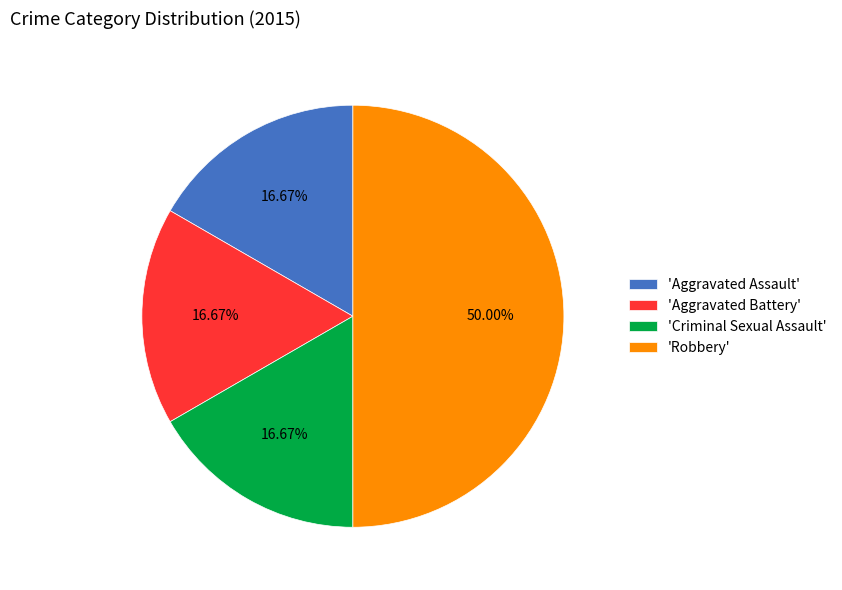

Which slice is the largest?

'Robbery'